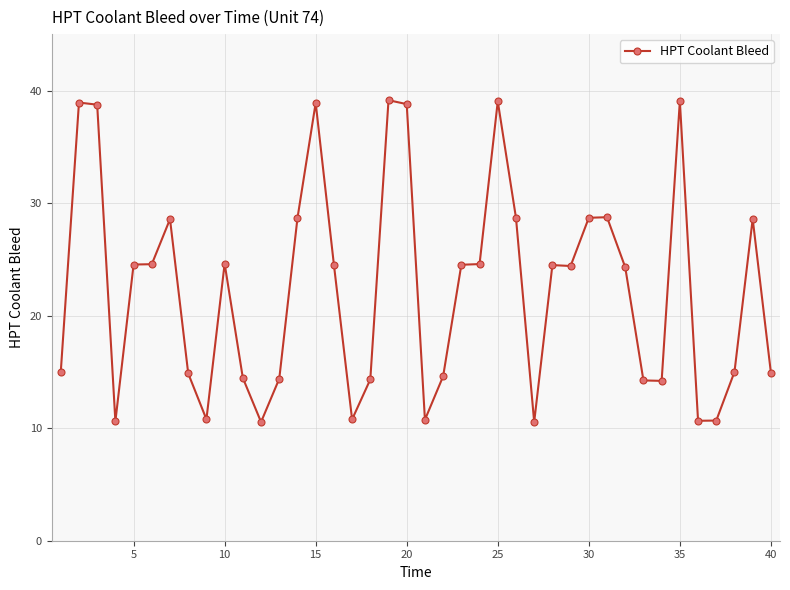

True or false: there are more than 1 points higher than both neighbors.

True